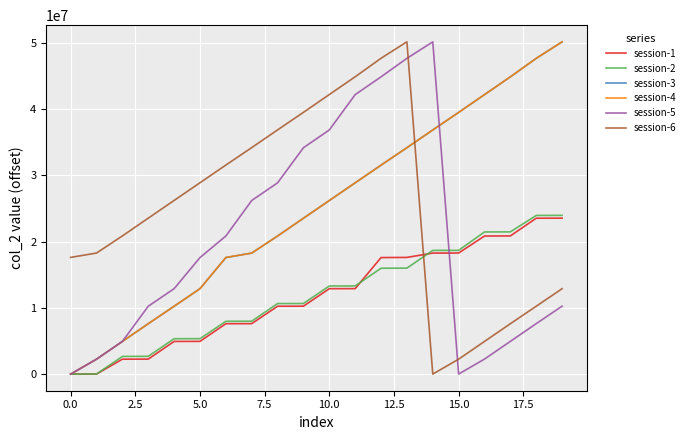

Which series ends up on top after the final intersection of session-1 and session-5?

session-1